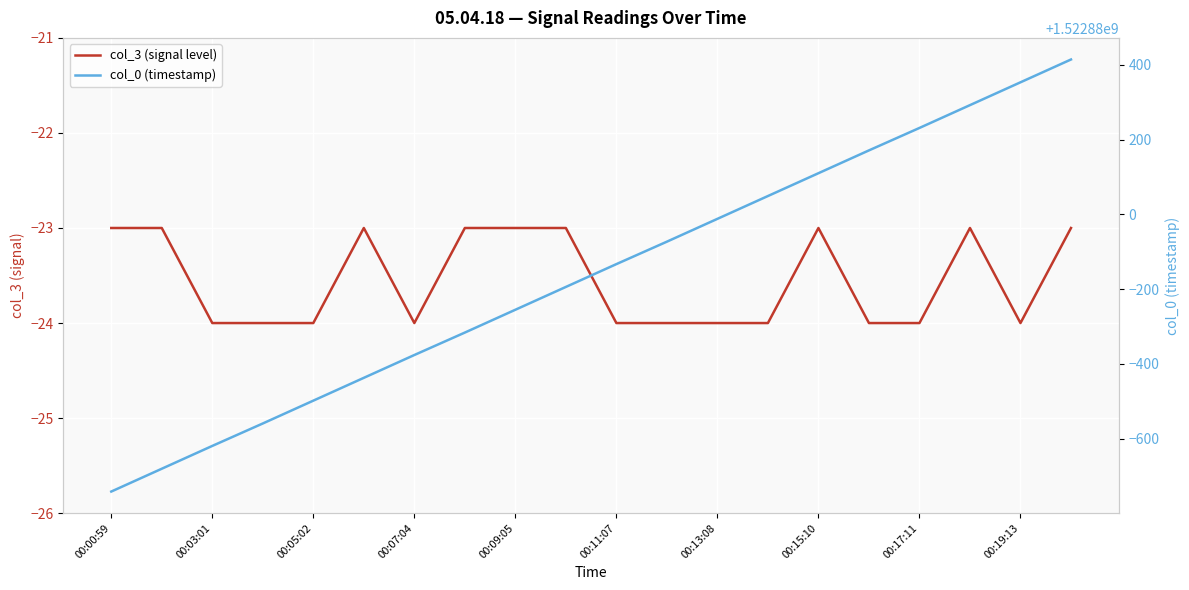

Reading left to right, transcribe all the data shown in this chart.

col_3 (signal level): -23	-23	-24	-24	-24	-23	-24	-23	-23	-23	-24	-24	-24	-24	-23	-24	-24	-23	-24	-23
col_0 (timestamp): 1522879259	1522879320	1522879381	1522879441	1522879502	1522879563	1522879624	1522879684	1522879745	1522879806	1522879867	1522879927	1522879988	1522880049	1522880110	1522880171	1522880231	1522880292	1522880353	1522880414